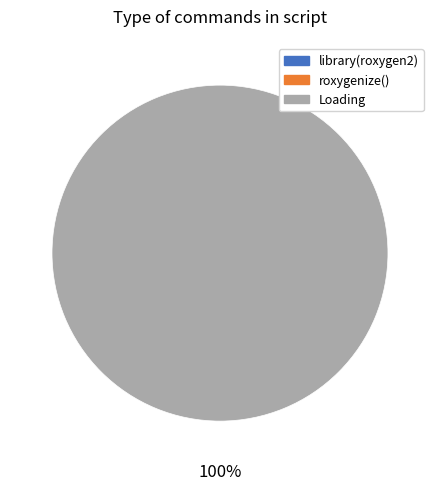

Is Loading the majority of the pie?

Yes